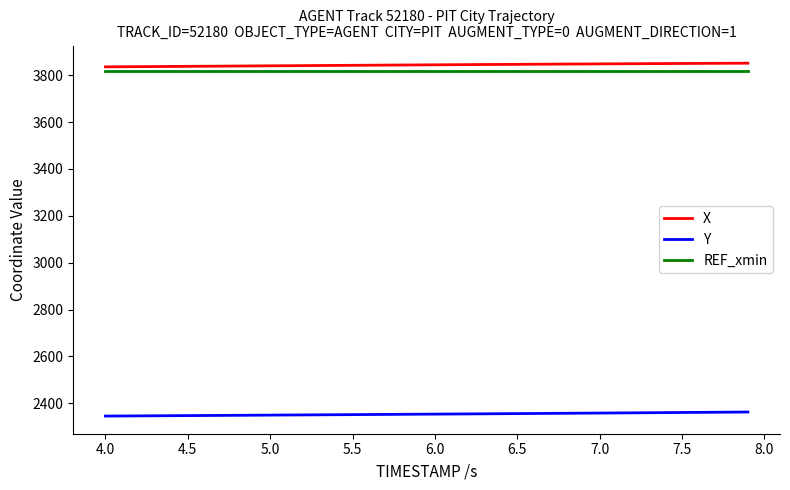

Which series has the largest total across all categories?

X